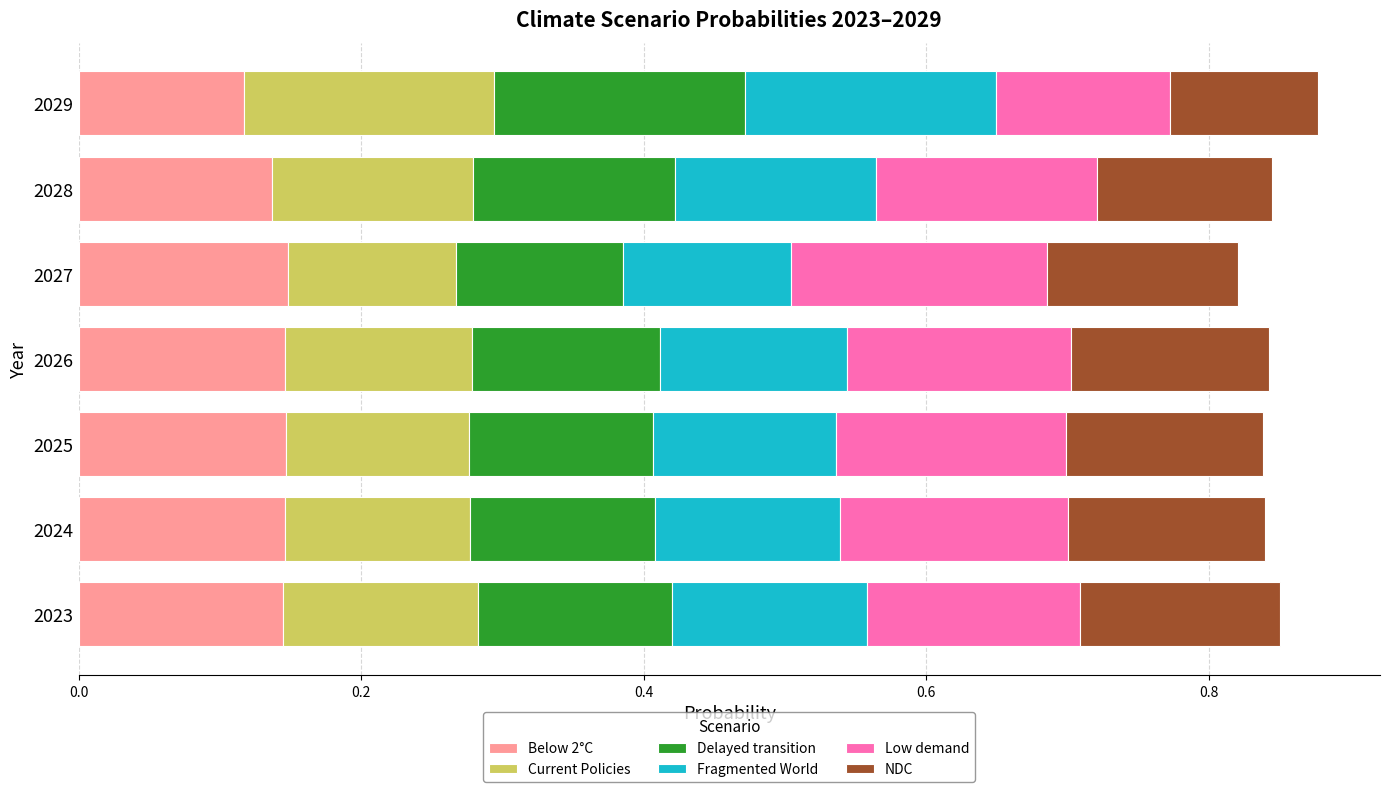

Which category has the lowest value in the Below 2°C series?

2029